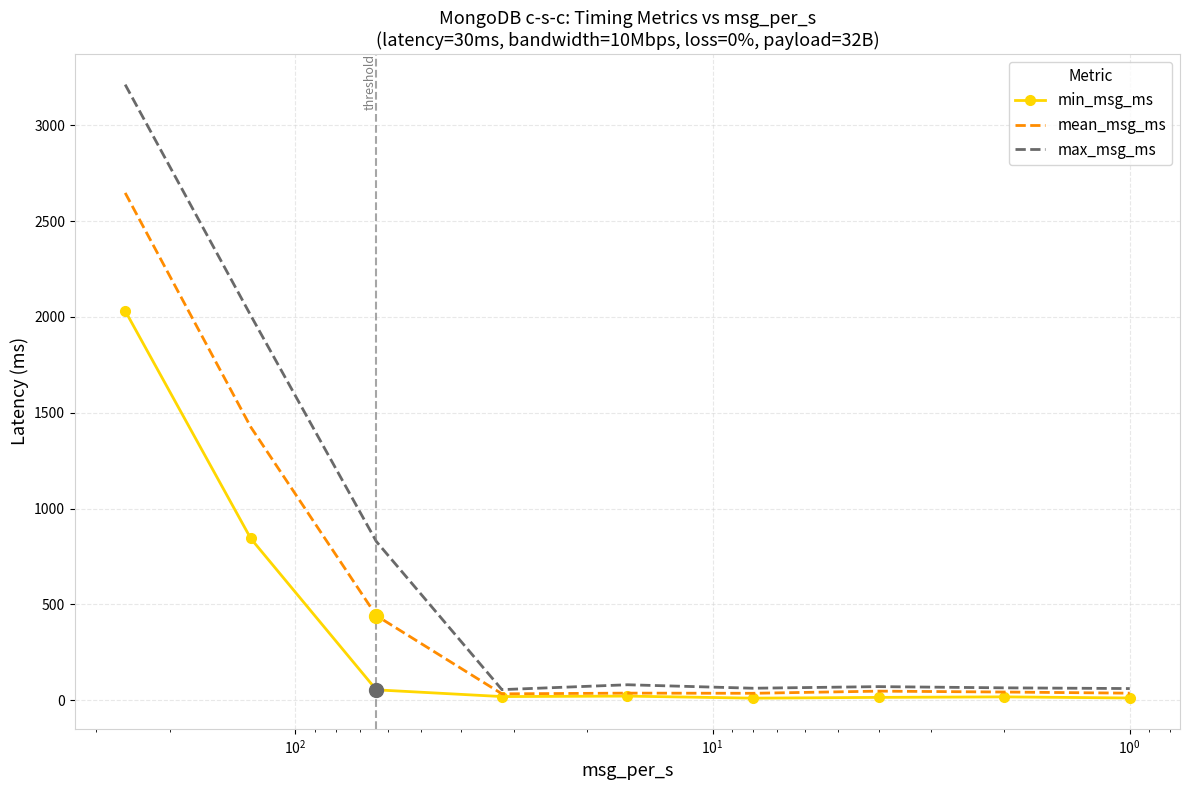

Reading right to left, list all the values displayed in this chart.

min_msg_ms: 11.6	17.3	14.7	10.7	21.3	18.9	54.1	843.8	2031.3
mean_msg_ms: 36.7	42.6	47.2	36.1	36.8	33.2	441.1	1425.2	2646.7
max_msg_ms: 60.8	64.5	70.8	62.4	80.6	55.2	828.1	2007.3	3211.7